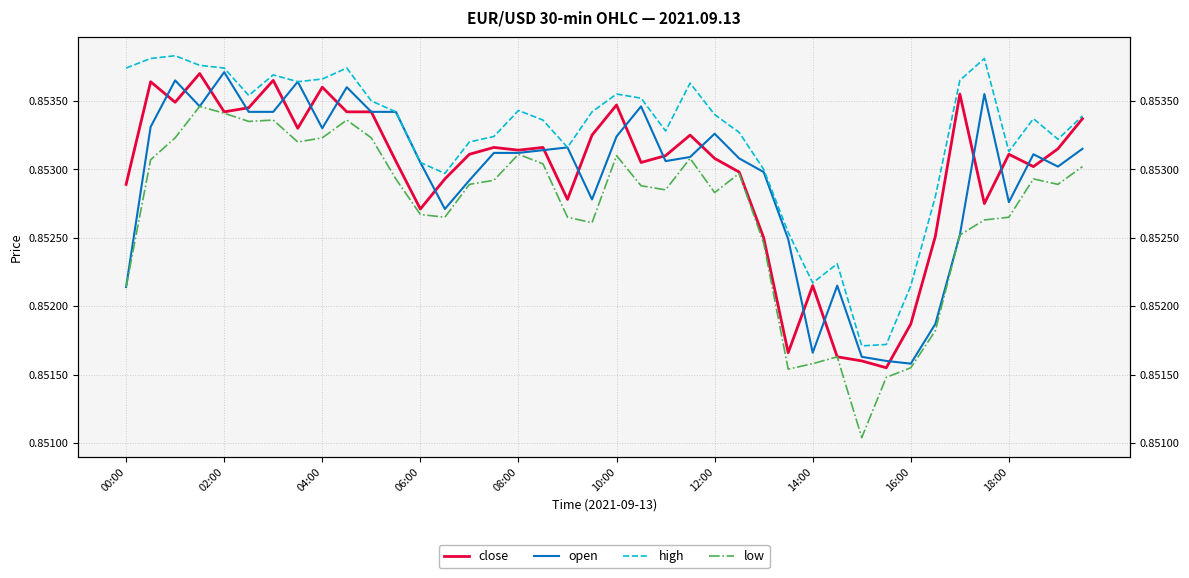

Rank the series at 31 from lowest to highest value.

low, close, open, high